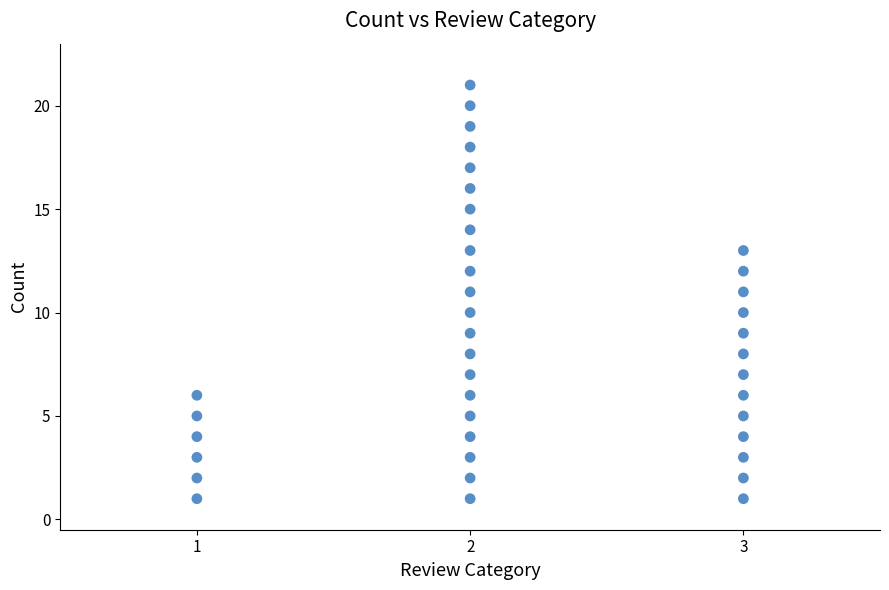

What is the range of Y values (max minus min)?

20